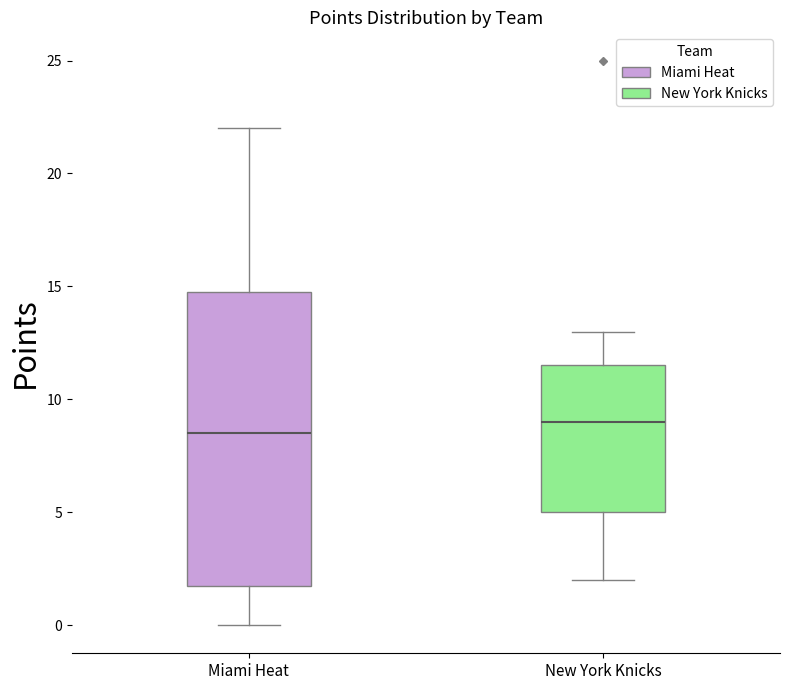

Which box has the lowest median line?

Miami Heat